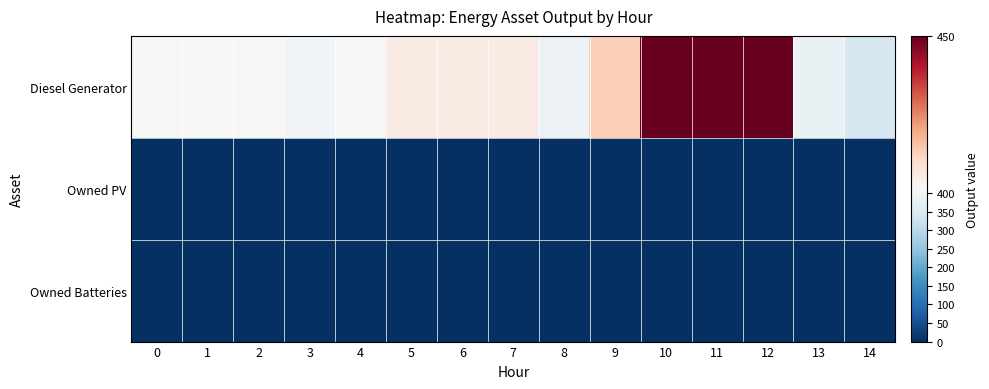

What is the difference between the highest and lowest values at 10?

450